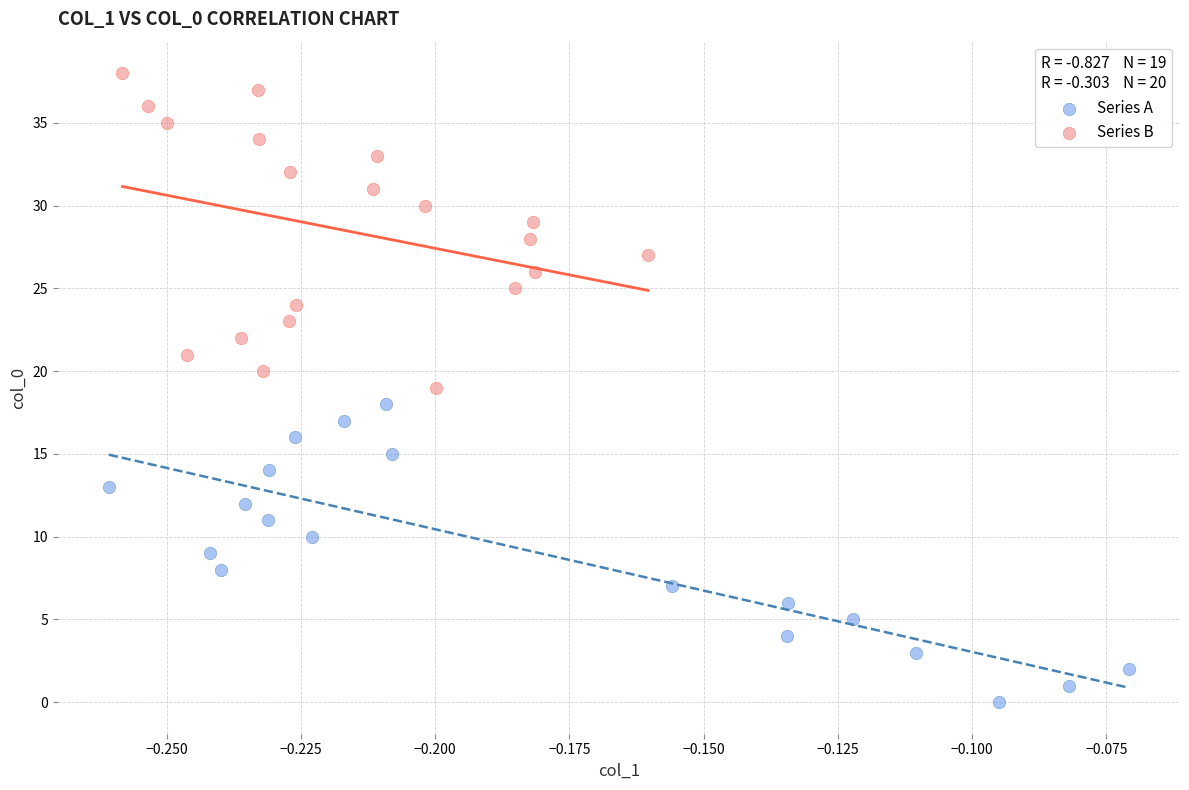

Which series contains the highest Y value?

Series B